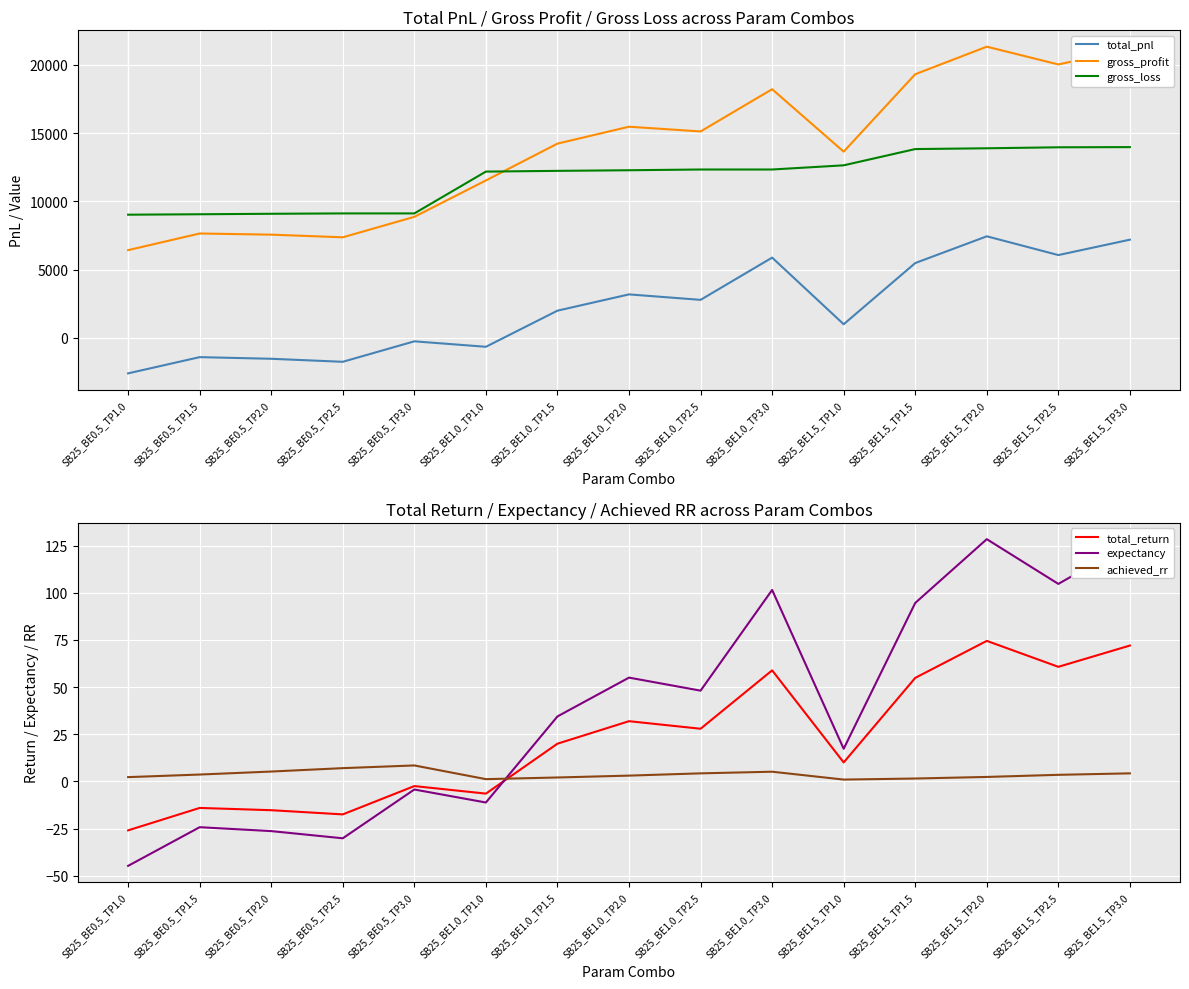

What is the total value across all series at SB25_BE1.5_TP2.5?

40241.3